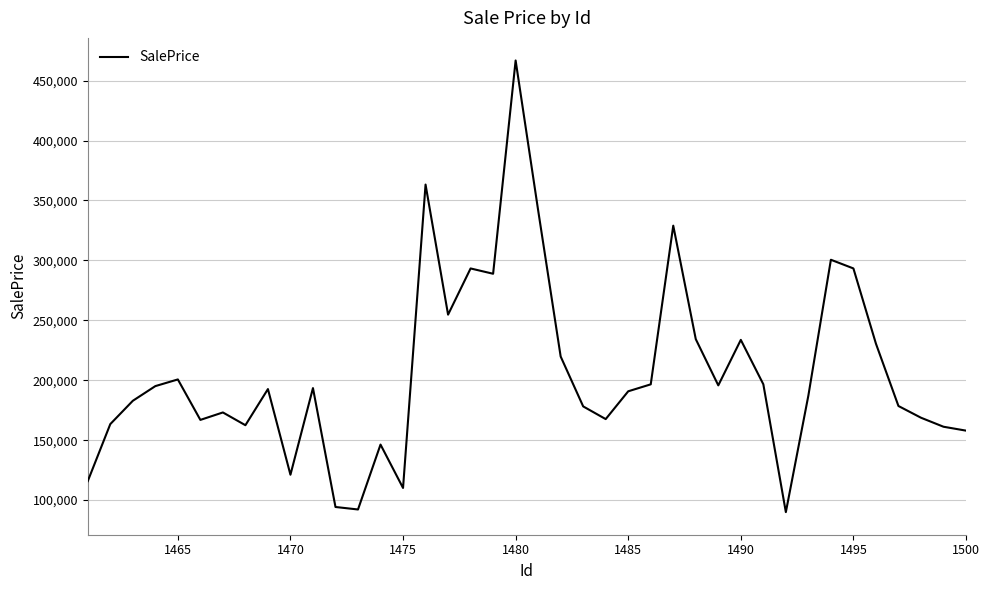

What is the difference between the maximum and minimum values?

376858.0